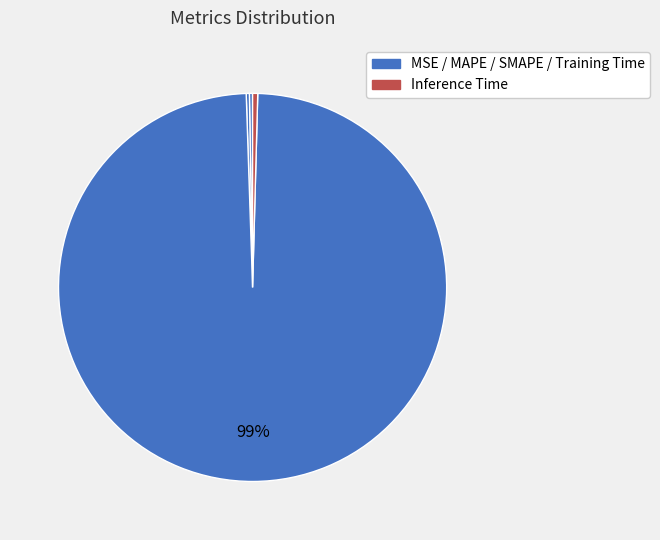

What is the largest slice in the pie chart?

Training Time